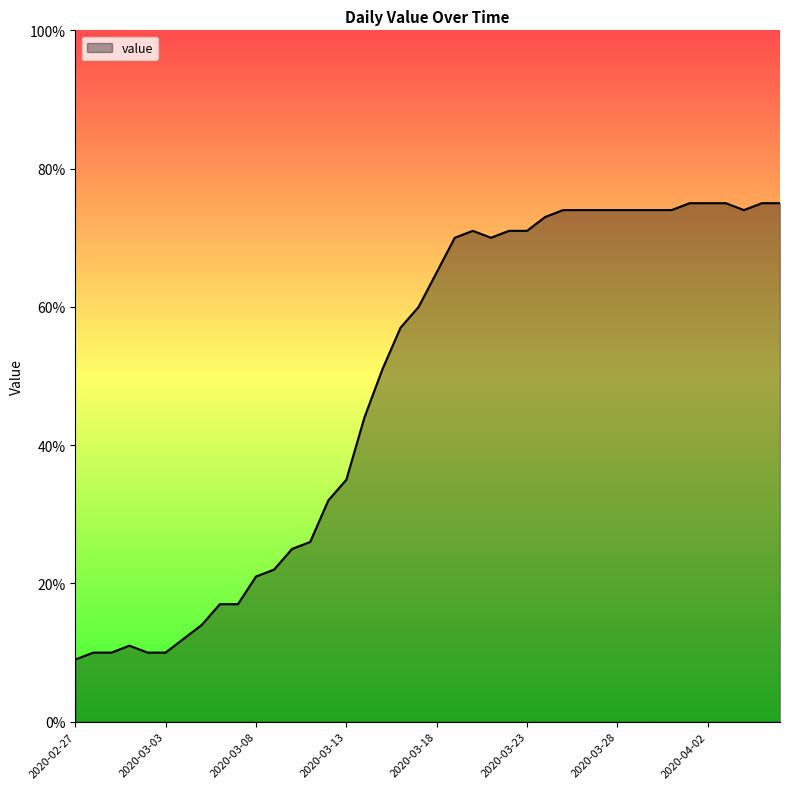

What is the difference between the maximum and minimum values?

66